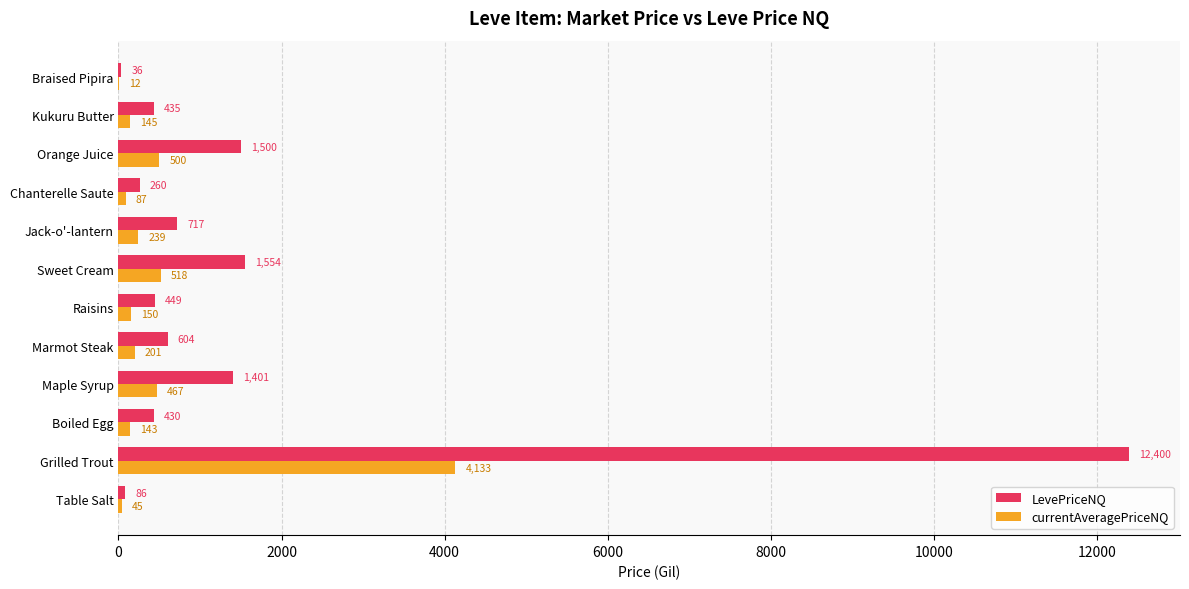

Which series has the largest total across all categories?

LevePriceNQ